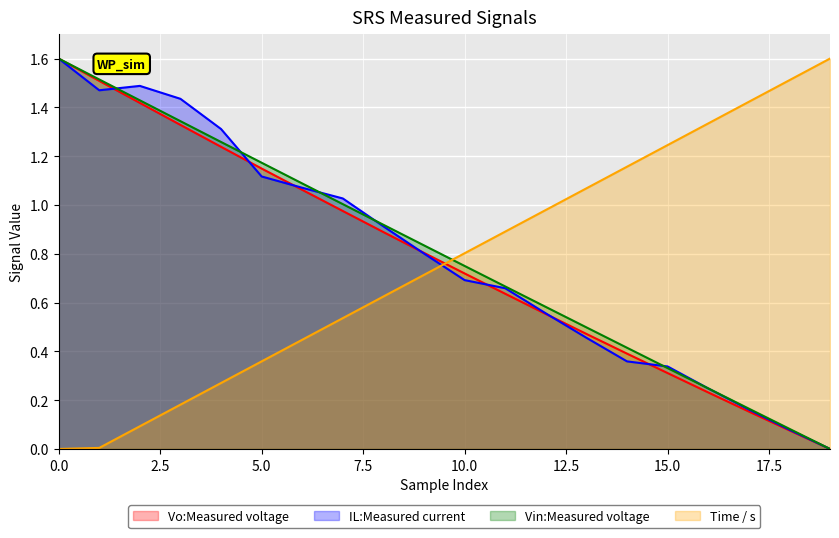

True or false: Vo:Measured voltage has more than 0 interior local peaks.

False